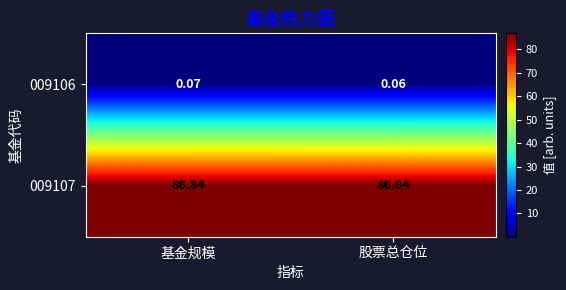

Which category has the lowest value across all series?

股票总仓位